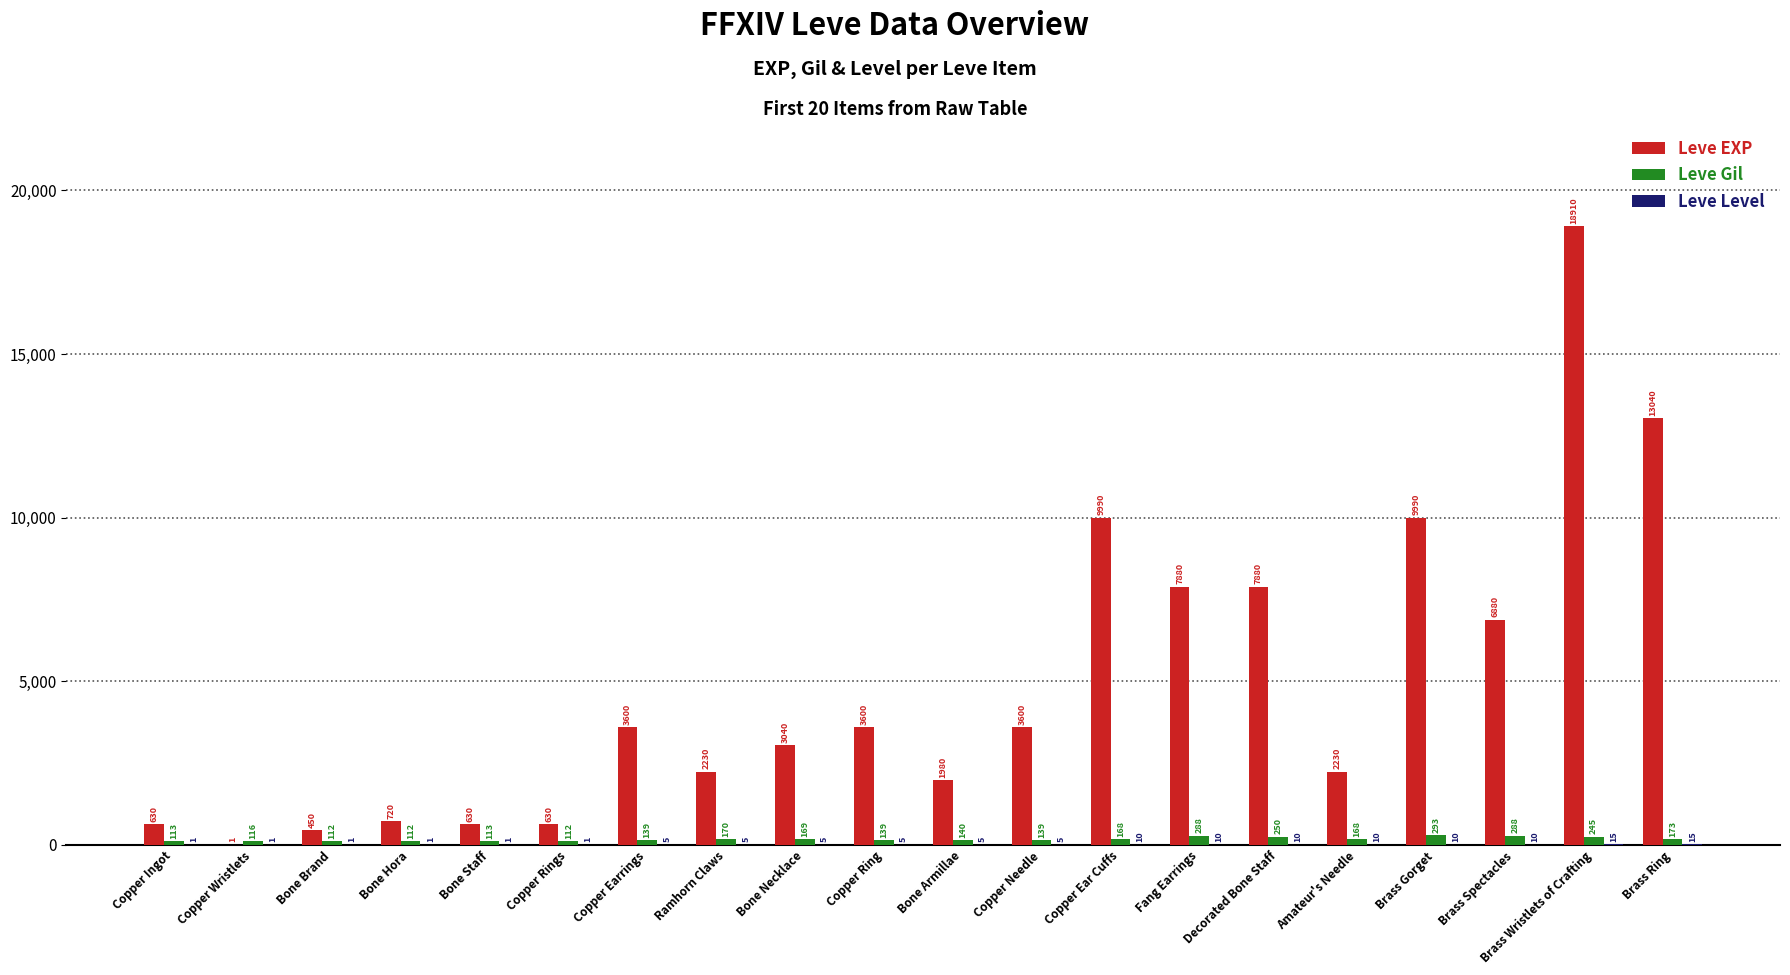

Where does the Leve Gil series first go above 168?

Ramhorn Claws